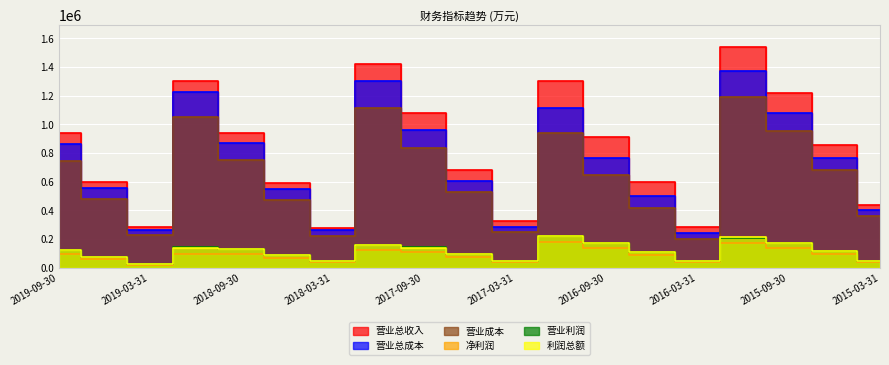

Rank the categories by 营业利润 value from highest to lowest.

2016-12-31, 2015-12-31, 2016-09-30, 2015-09-30, 2017-12-31, 2018-12-31, 2017-09-30, 2018-09-30, 2019-09-30, 2015-06-30, 2016-06-30, 2017-06-30, 2018-06-30, 2019-06-30, 2018-03-31, 2016-03-31, 2017-03-31, 2015-03-31, 2019-03-31